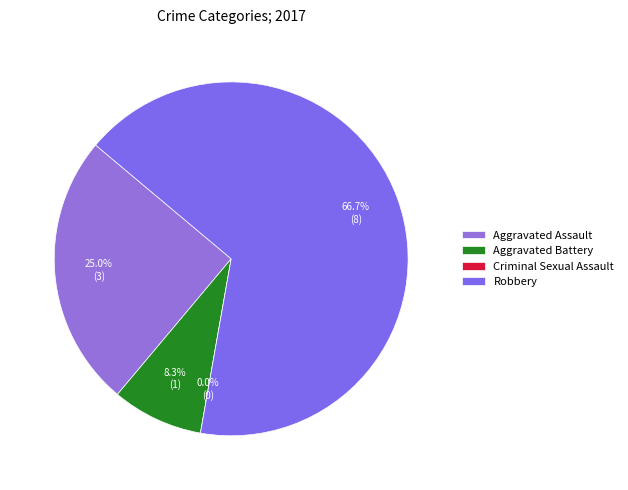

Combined, what portion of the pie is Aggravated Battery and Aggravated Assault?

33.3%